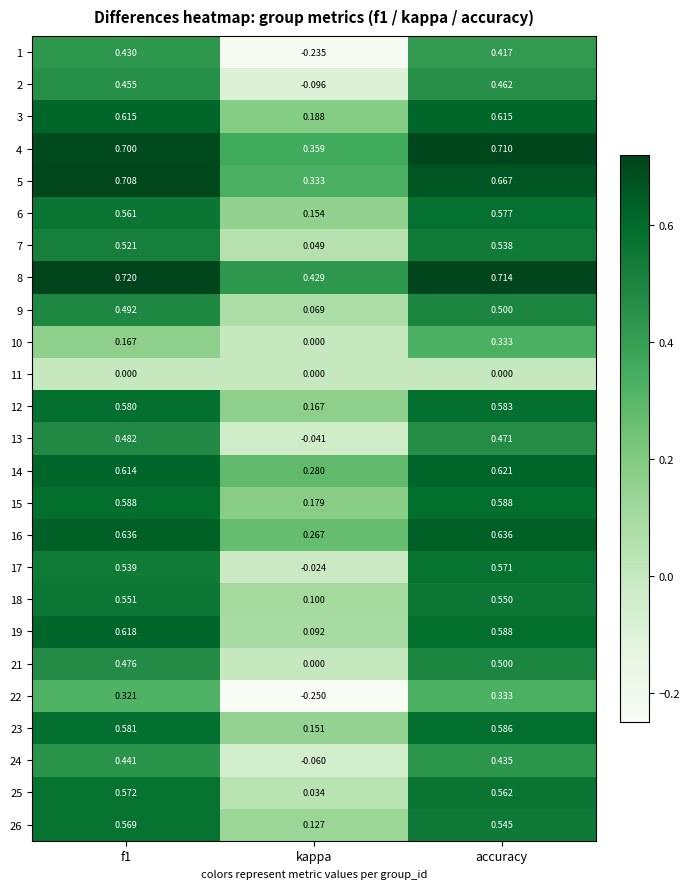

At which label is 10 closest to 0?

kappa